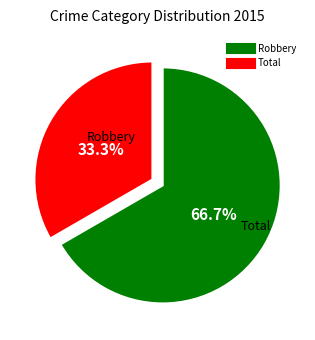

What is the smallest slice in the pie chart?

Total